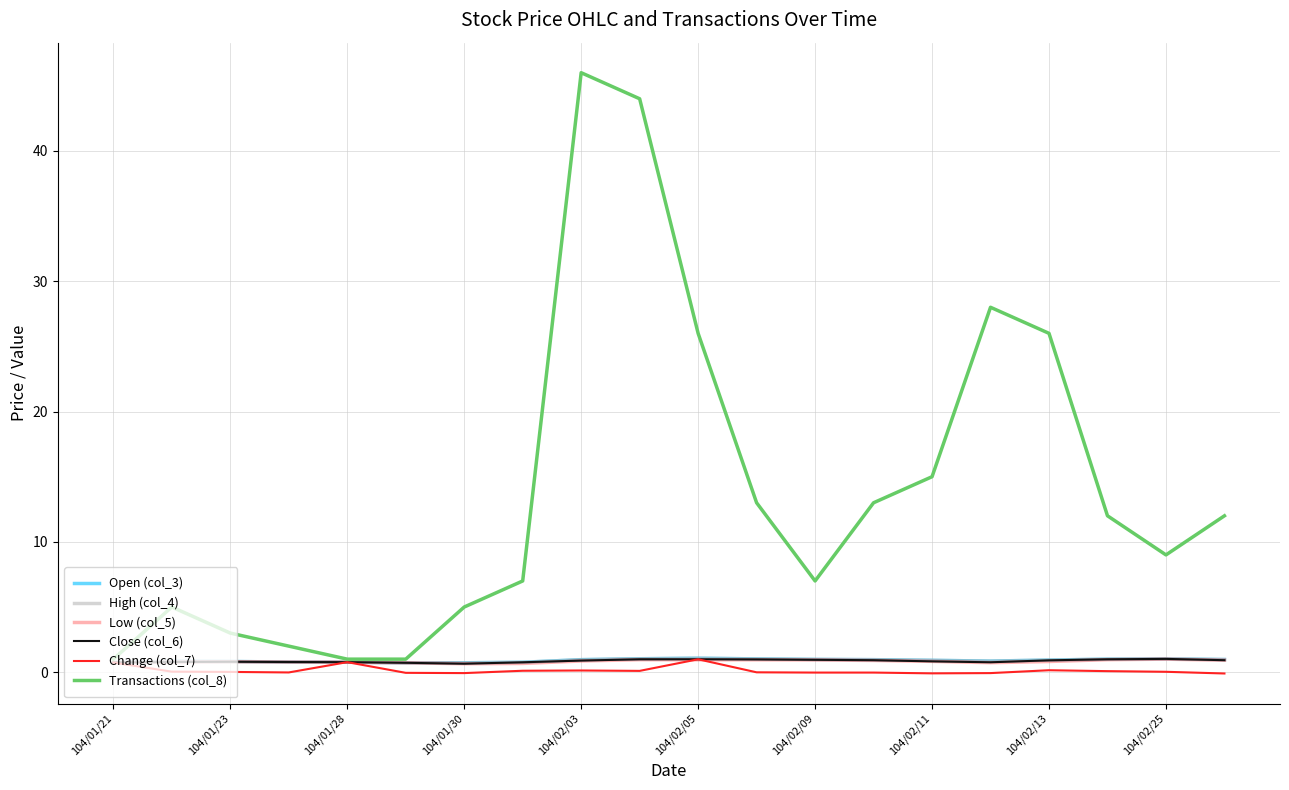

Does the chart display data point markers on the line(s)?

No